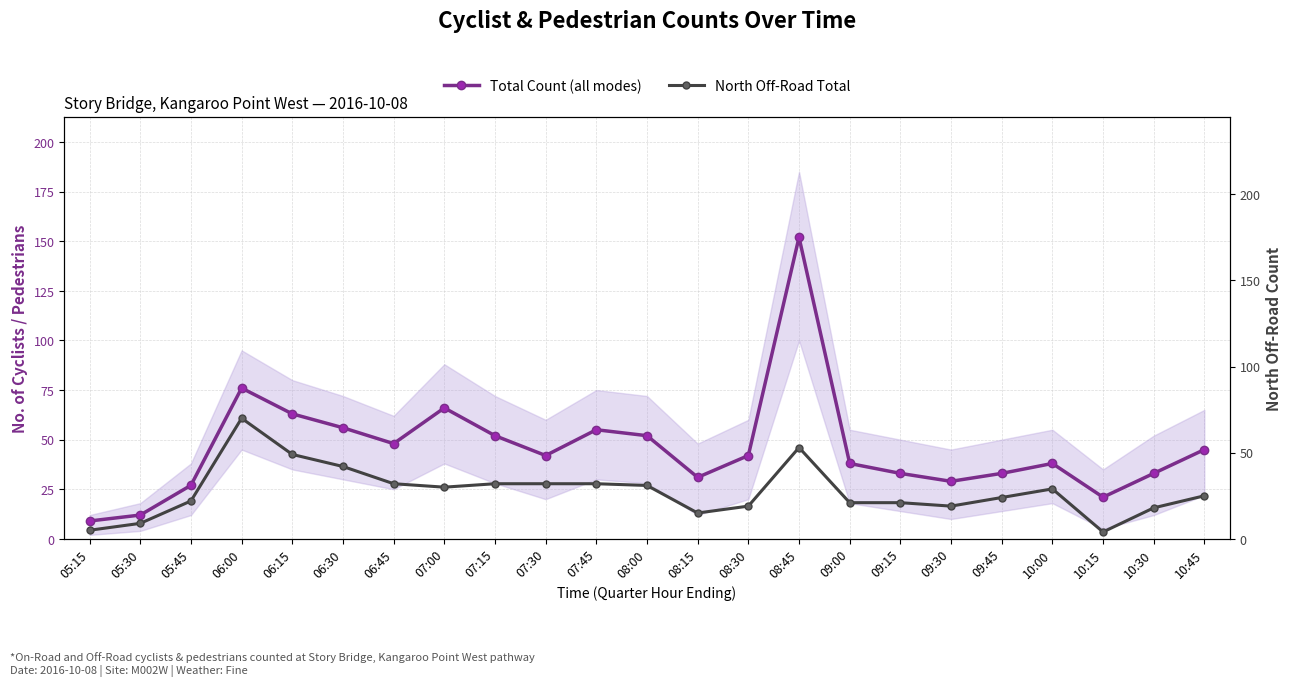

What position from the right is 09:15?

7